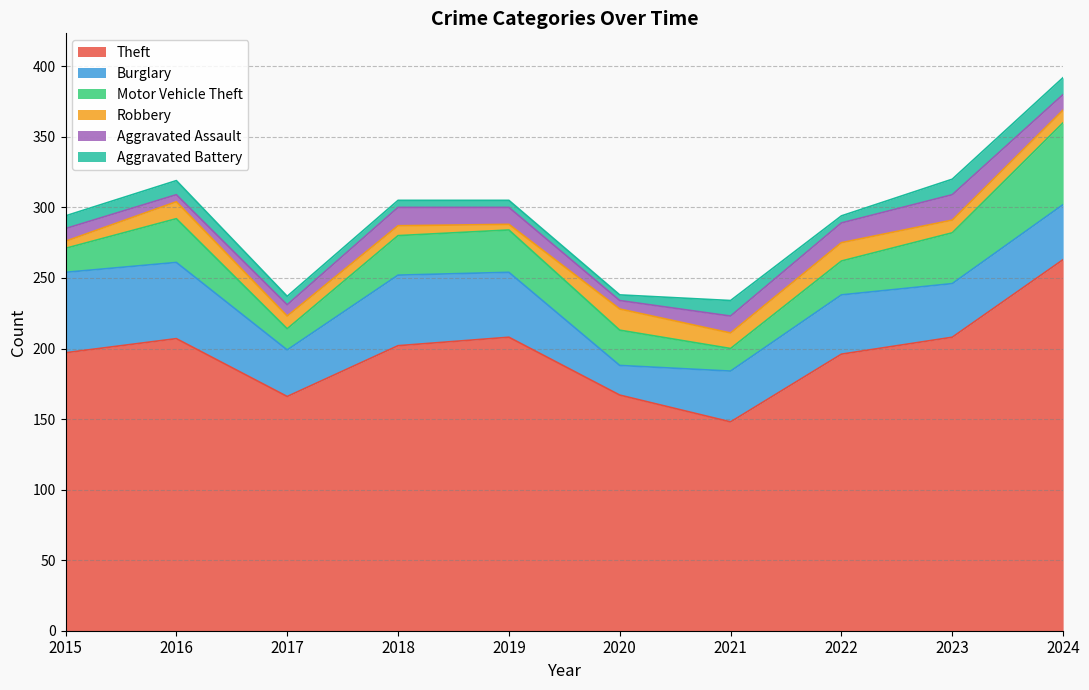

What are all the series names shown in the legend?

Theft, Burglary, Motor Vehicle Theft, Robbery, Aggravated Assault, Aggravated Battery